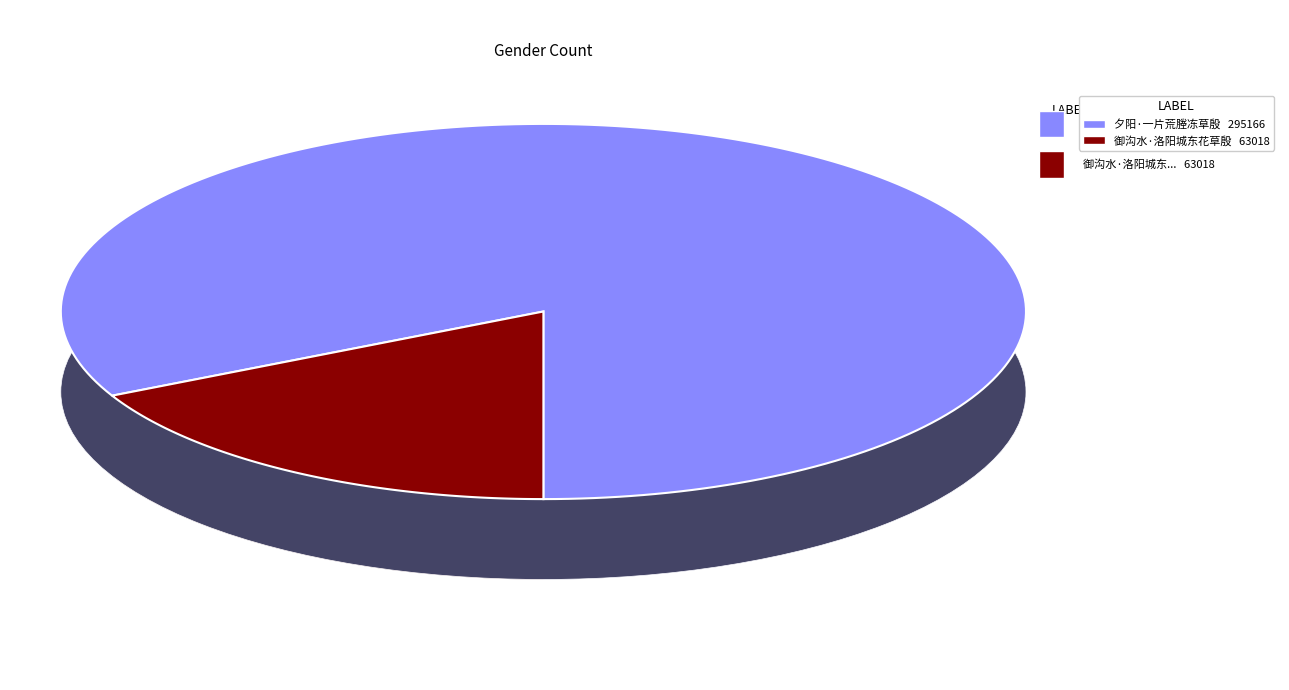

What is the majority slice?

夕阳·一片荒塍冻草殷